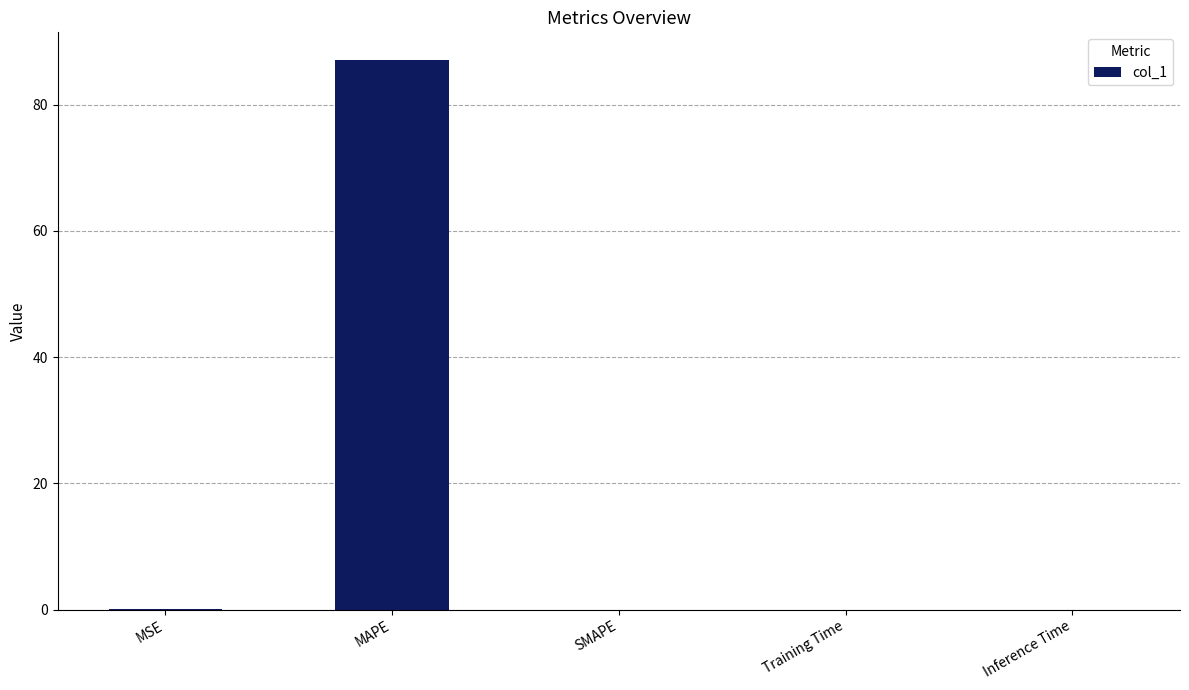

Which has a higher value, MAPE or Training Time?

MAPE